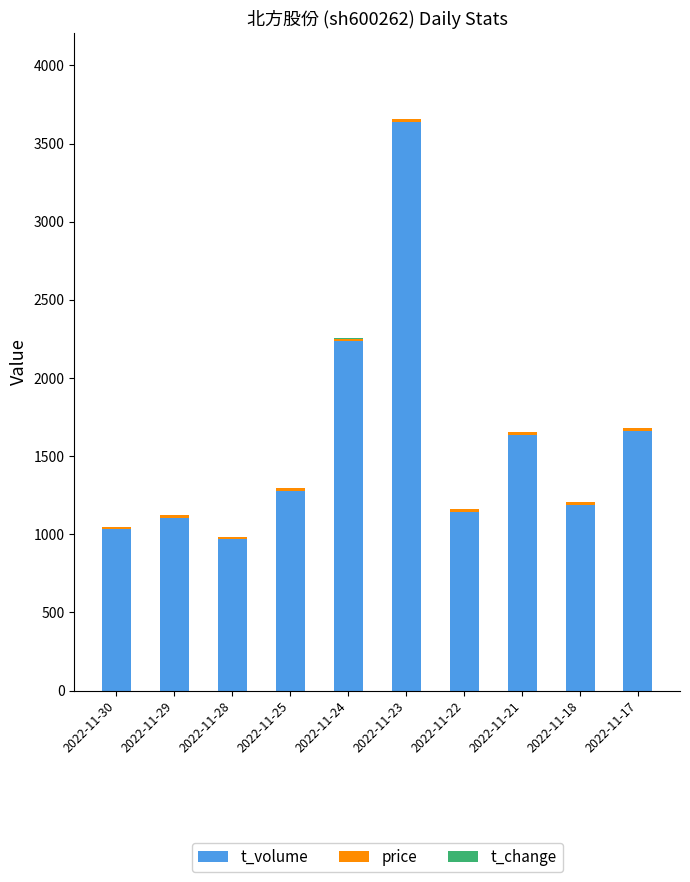

At which label does t_volume reach its peak?

2022-11-23